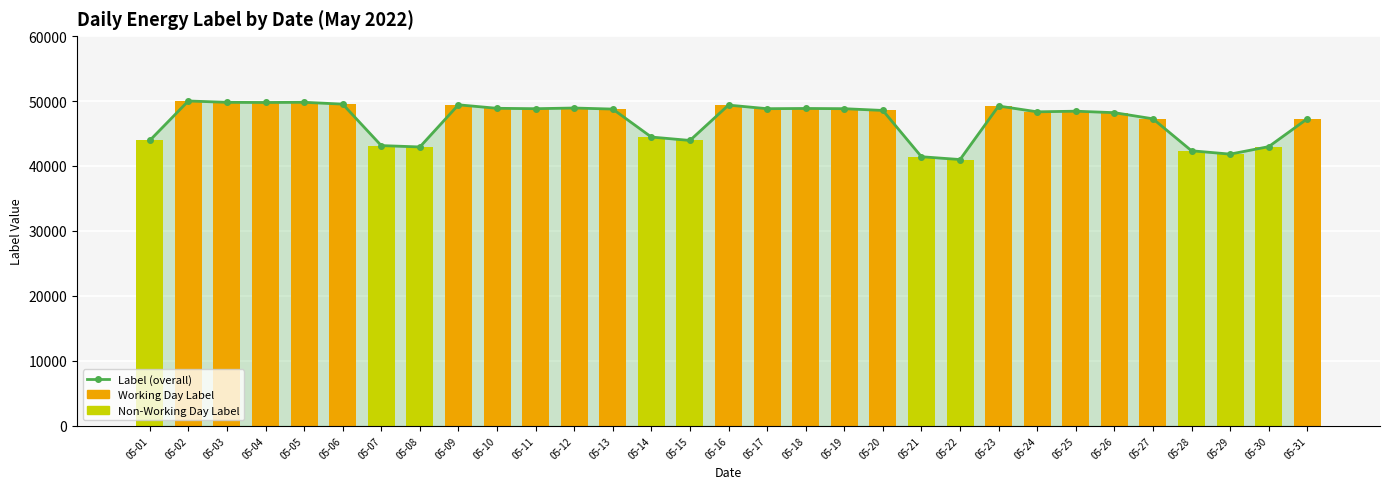

What is the difference between the maximum and minimum values in the Working_Label series?

50005.7